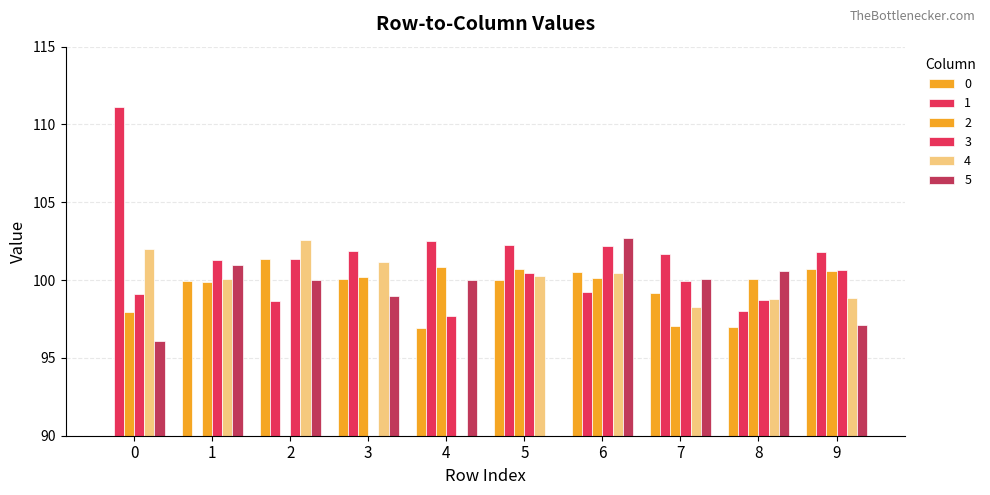

What is the difference between the second highest and second lowest values in the 4 series?

3.8